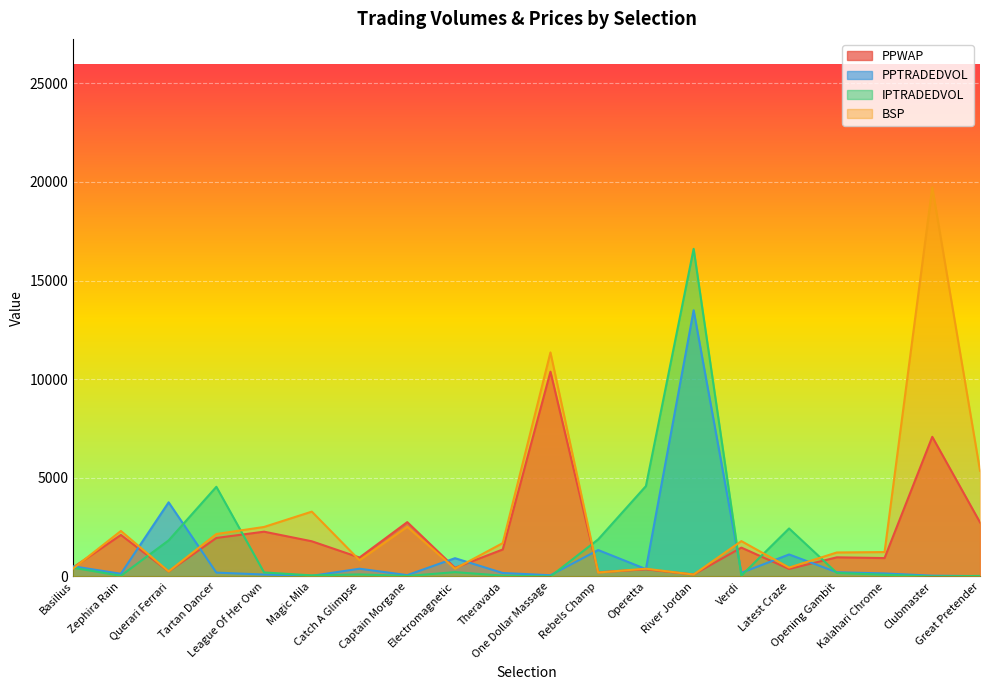

At which category does PPWAP reach its first local valley?

Querari Ferrari